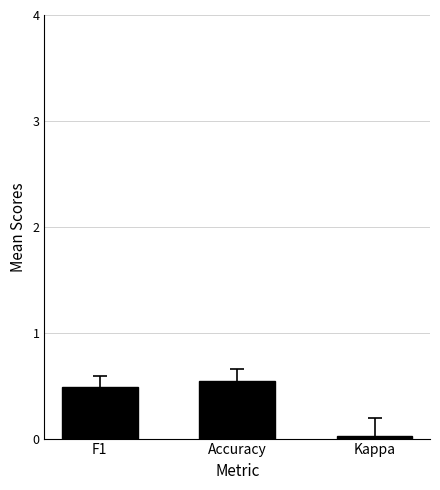

What is the change in value from F1 to Kappa?

-0.5